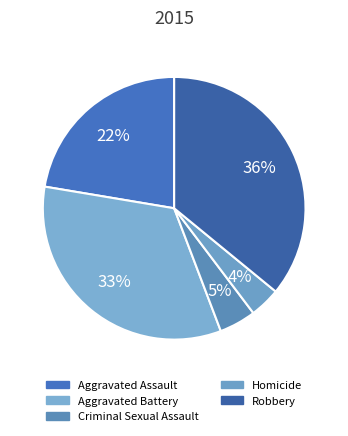

Approximately how many times larger is the value at Homicide compared to Aggravated Assault?

0.2